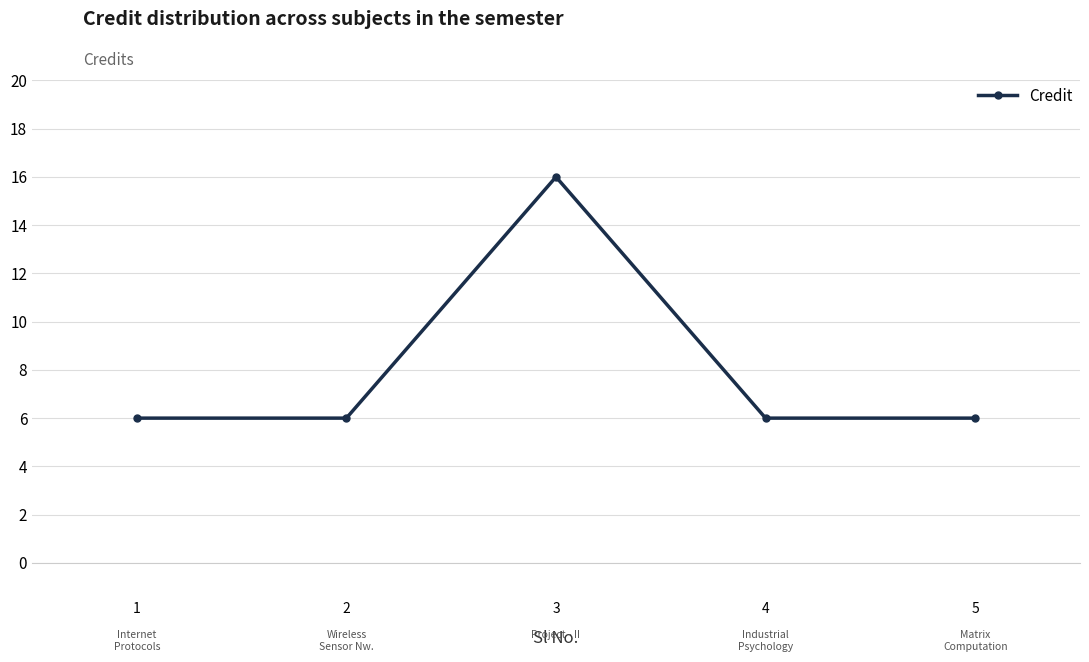

What is the value of the 1st point from the left?

6